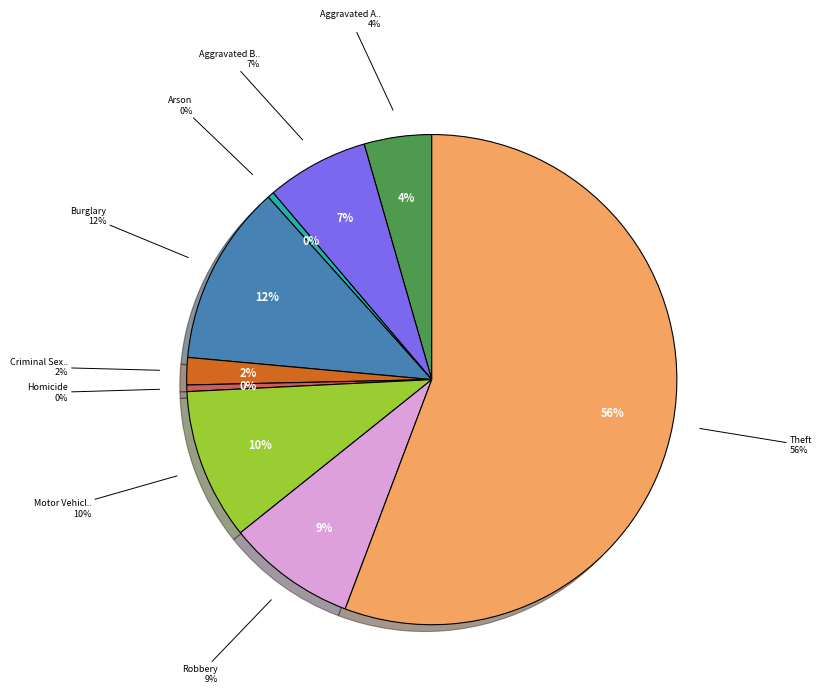

To the nearest percent, what is the combined percentage of Burglary and Motor Vehicle Theft?

22%